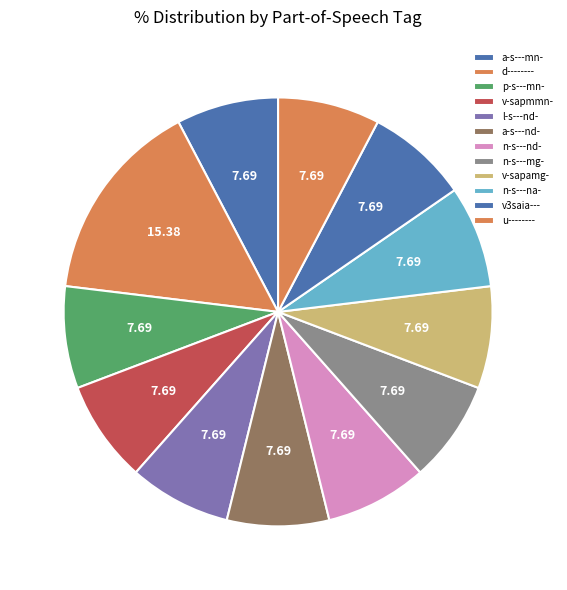

To the nearest percent, what is the difference between the v-sapmmn- and d-------- slice percentages?

8%